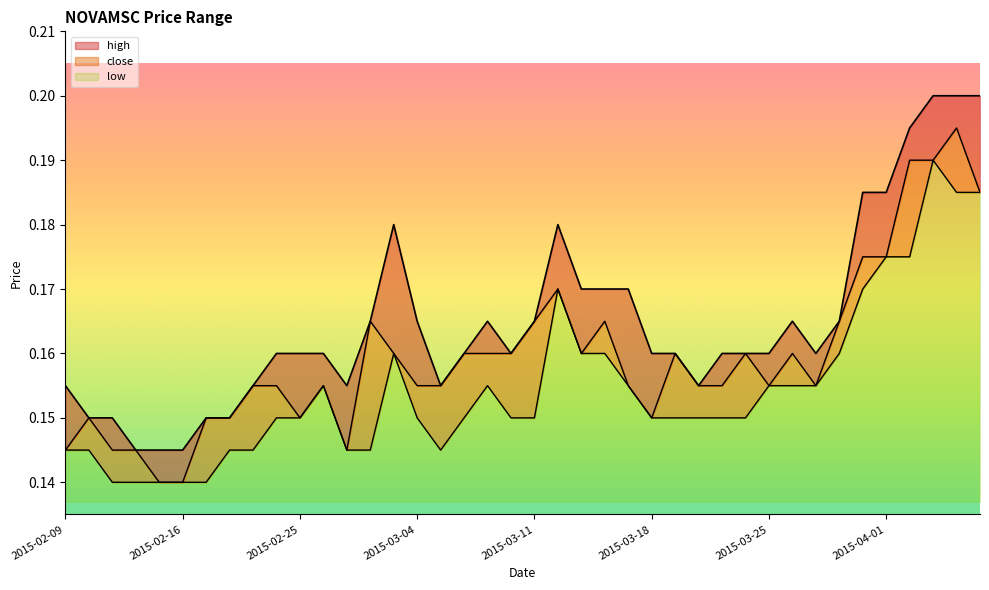

Between 2015-03-18 and 2015-04-03, which is larger?

2015-04-03